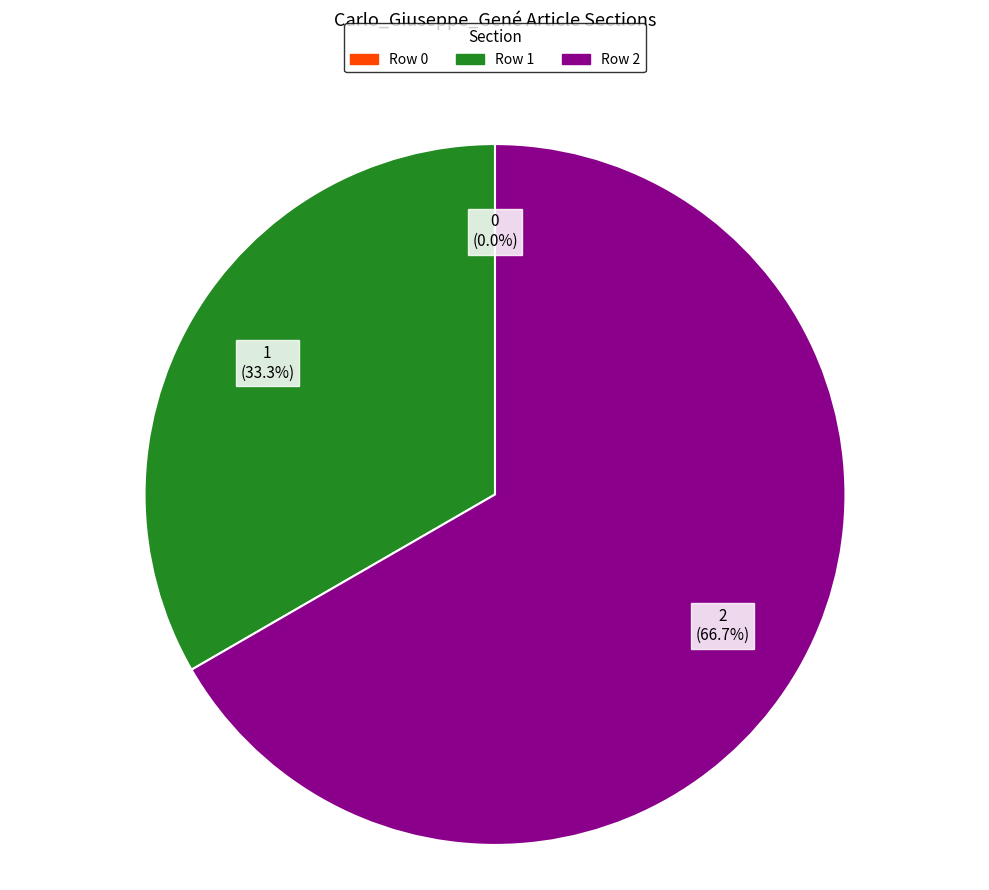

How many segments does this pie chart have?

3